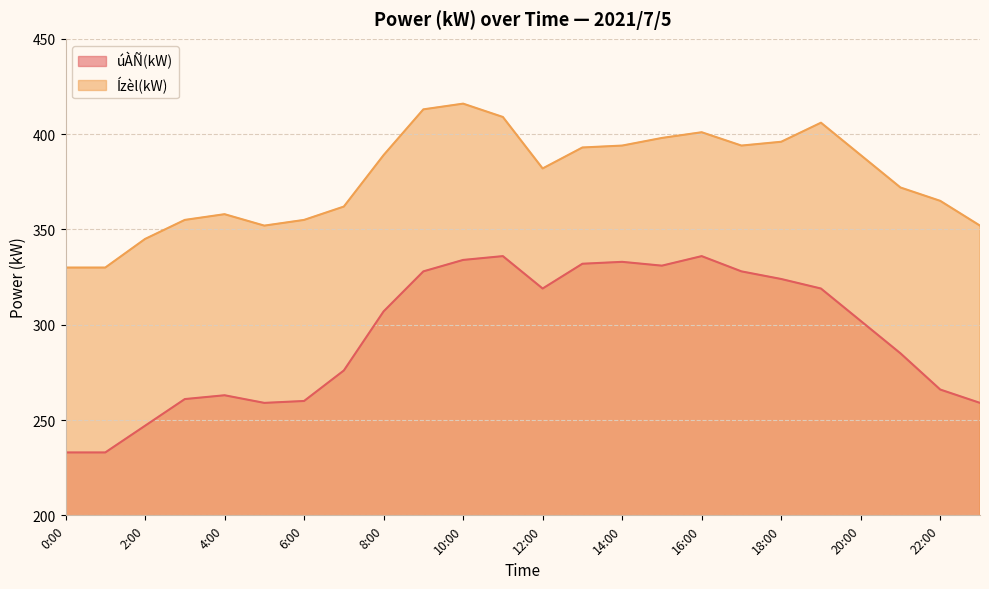

Does the chart have visible grid lines?

Yes